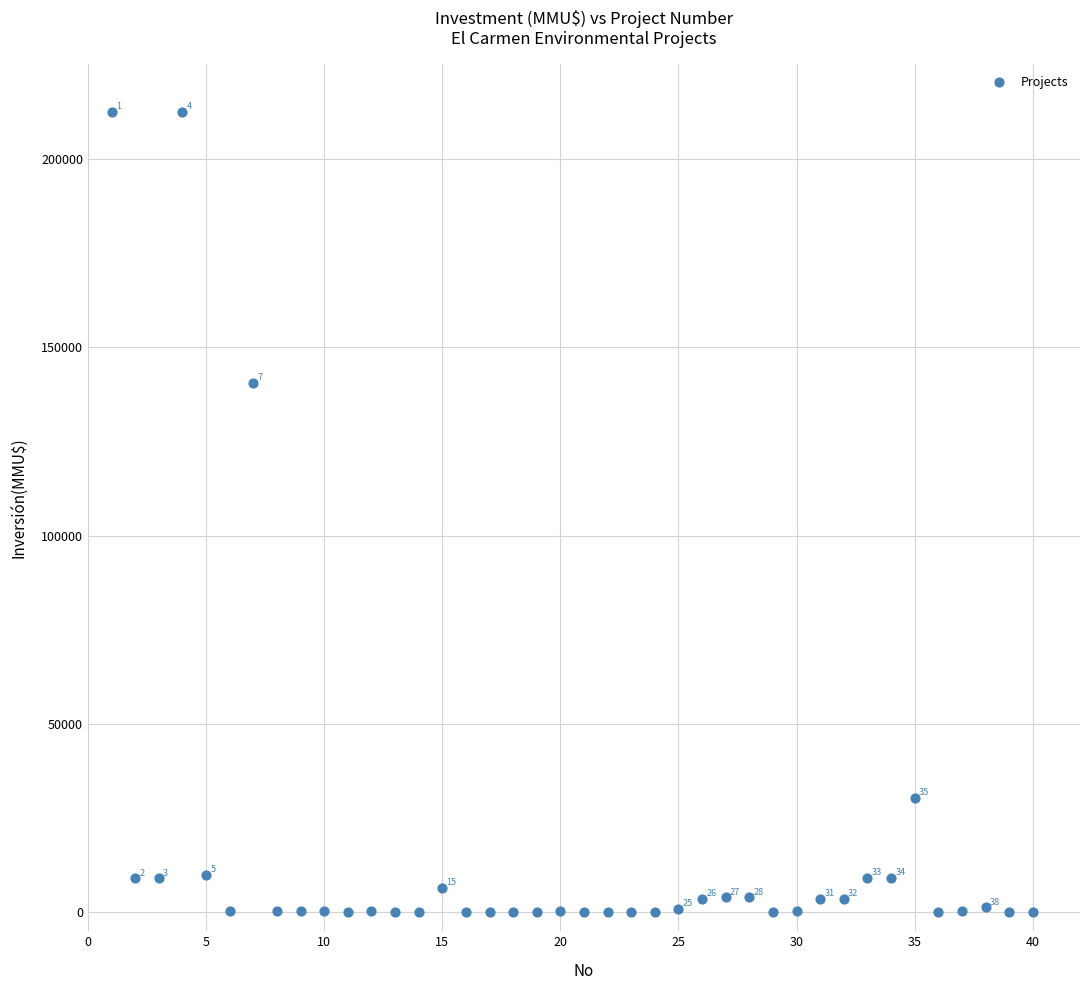

What Y value in the scatter plot is closest to 106250?

140400